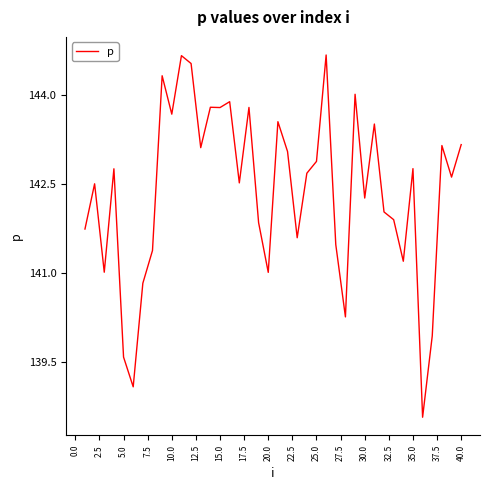

What is the difference between the maximum and minimum values?

6.1